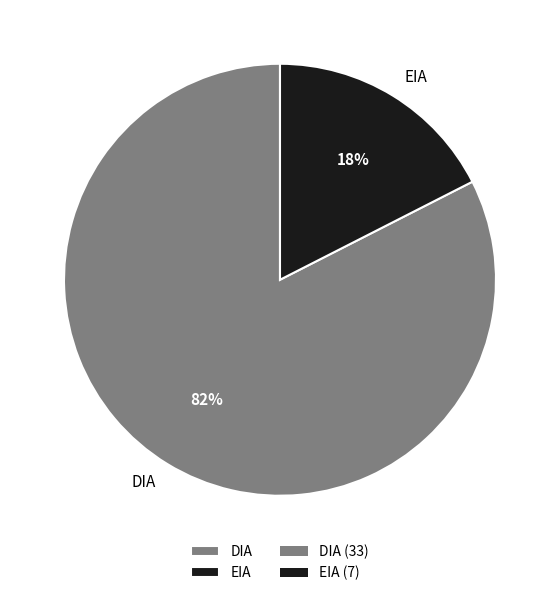

Is it true that DIA is 91% of the pie?

False